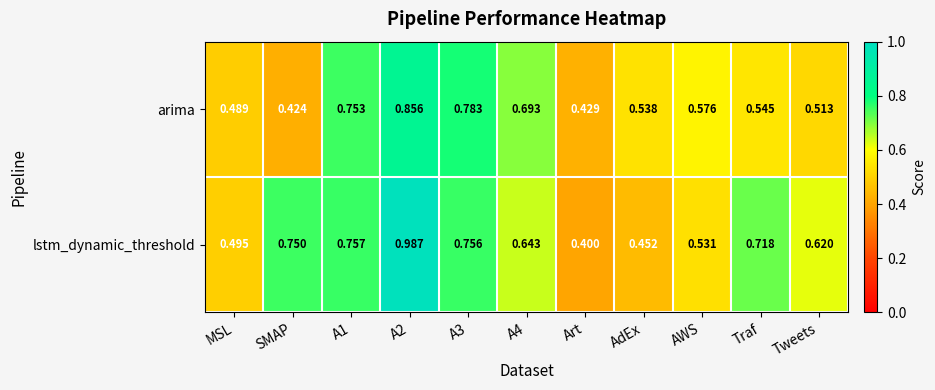

Which category has the highest value across all series?

A2